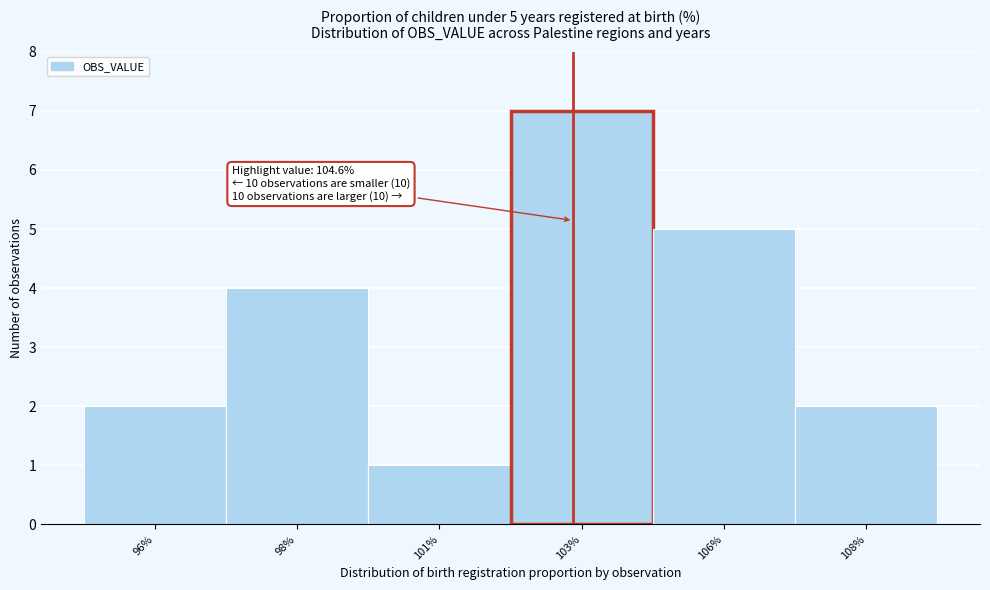

Reading left to right, transcribe all the data shown in this chart.

96%=2	98%=4	101%=1	103%=7	106%=5	108%=2